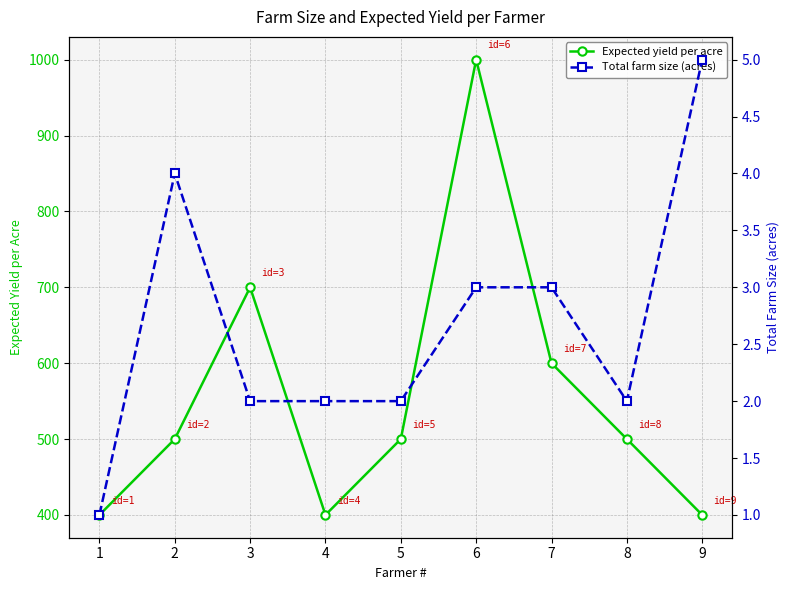

Which series has the widest spread of values?

Expected yield per acre